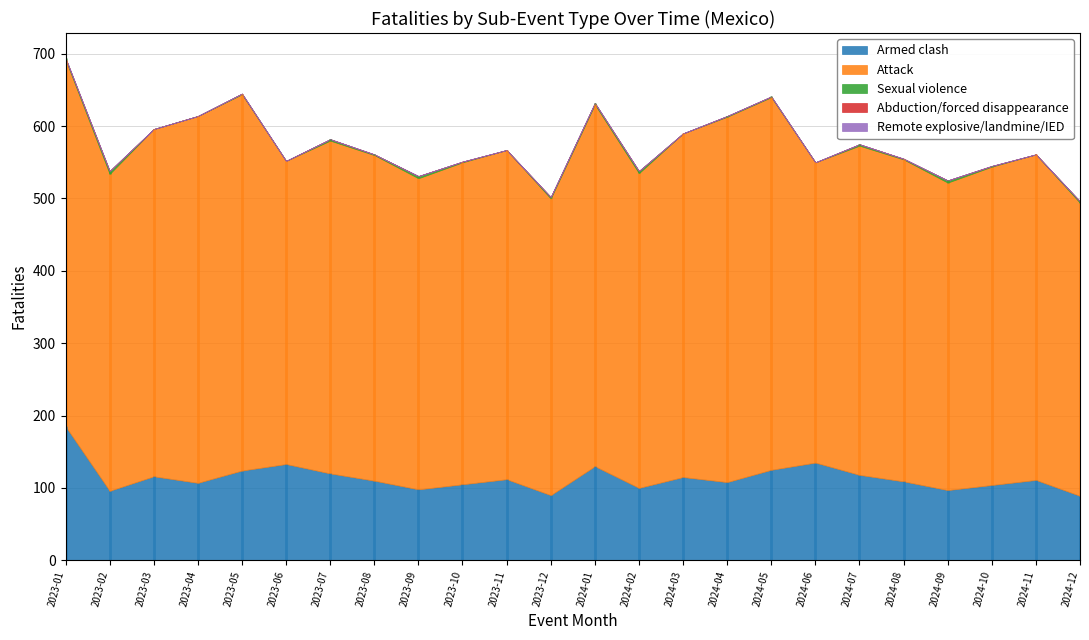

The Attack series shows 505 at 2024-04. True or false?

True